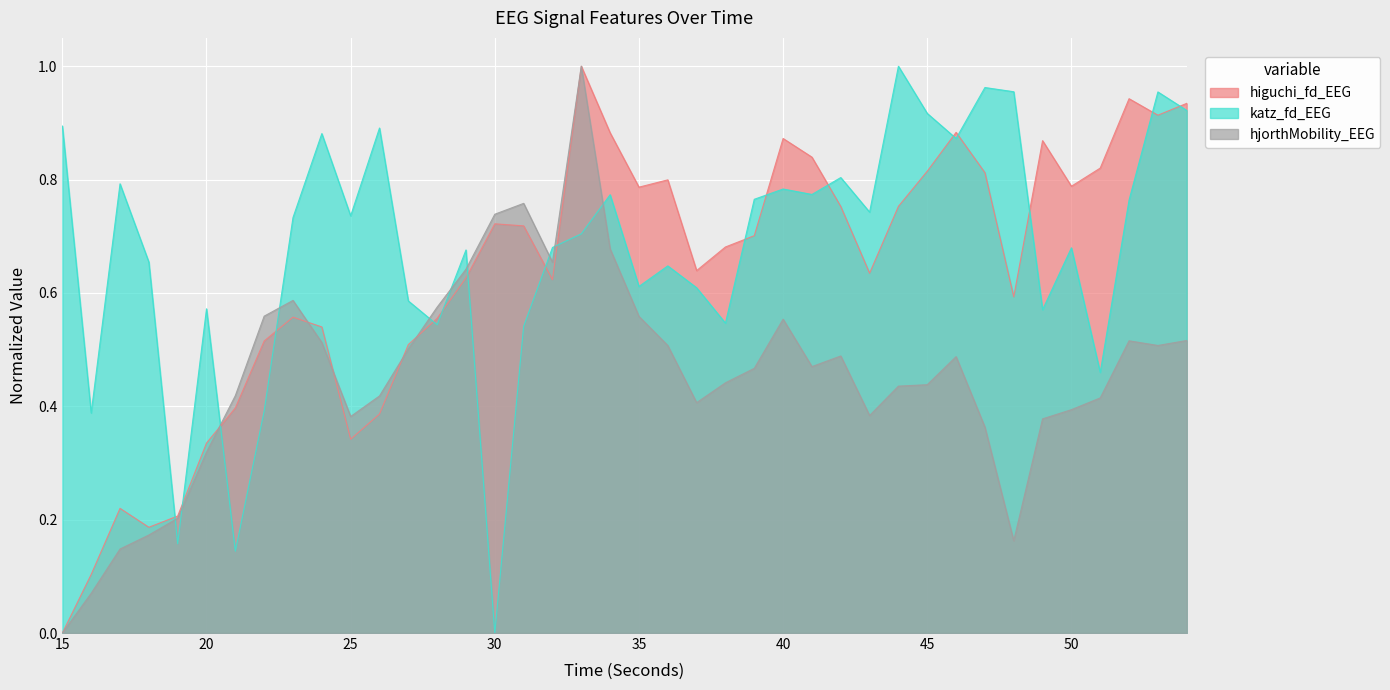

Reading right to left, transcribe all the data shown in this chart.

higuchi_fd_EEG: 54=0.9	53=0.9	52=0.9	51=0.8	50=0.8	49=0.9	48=0.6	47=0.8	46=0.9	45=0.8	44=0.8	43=0.6	42=0.8	41=0.8	40=0.9	39=0.7	38=0.7	37=0.6	36=0.8	35=0.8	34=0.9	33=1.0	32=0.6	31=0.7	30=0.7	29=0.6	28=0.6	27=0.5	26=0.4	25=0.3	24=0.5	23=0.6	22=0.5	21=0.4	20=0.3	19=0.2	18=0.2	17=0.2	16=0.1	15=0.0
katz_fd_EEG: 54=0.9	53=1.0	52=0.8	51=0.5	50=0.7	49=0.6	48=1.0	47=1.0	46=0.9	45=0.9	44=1.0	43=0.7	42=0.8	41=0.8	40=0.8	39=0.8	38=0.5	37=0.6	36=0.6	35=0.6	34=0.8	33=0.7	32=0.7	31=0.5	30=0.0	29=0.7	28=0.5	27=0.6	26=0.9	25=0.7	24=0.9	23=0.7	22=0.4	21=0.1	20=0.6	19=0.2	18=0.7	17=0.8	16=0.4	15=0.9
hjorthMobility_EEG: 54=0.5	53=0.5	52=0.5	51=0.4	50=0.4	49=0.4	48=0.2	47=0.4	46=0.5	45=0.4	44=0.4	43=0.4	42=0.5	41=0.5	40=0.6	39=0.5	38=0.4	37=0.4	36=0.5	35=0.6	34=0.7	33=1.0	32=0.7	31=0.8	30=0.7	29=0.6	28=0.6	27=0.5	26=0.4	25=0.4	24=0.5	23=0.6	22=0.6	21=0.4	20=0.3	19=0.2	18=0.2	17=0.1	16=0.1	15=0.0